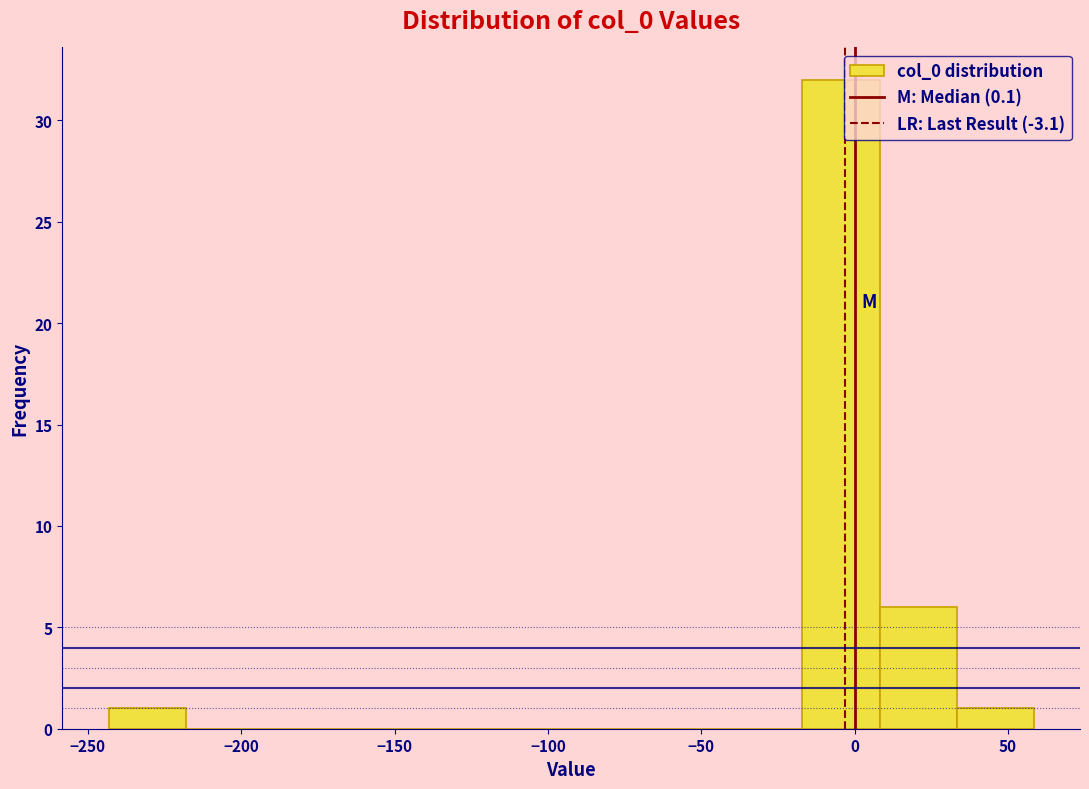

How tall is the bar that spans 10 to 35 on the x-axis? Neither the bar edges nor the heights are printed on the chart, so give them approximately, as read against the axes.

6